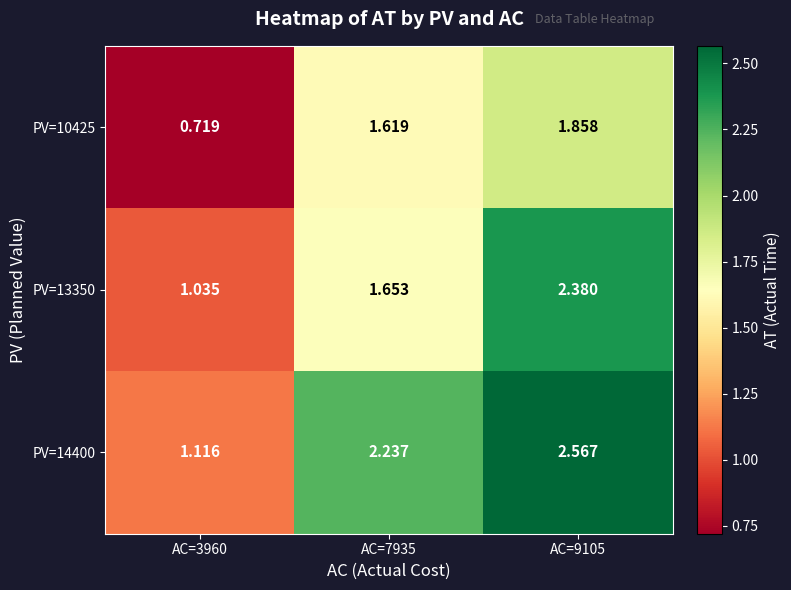

At which category is the sum across all series the highest?

AC=9105